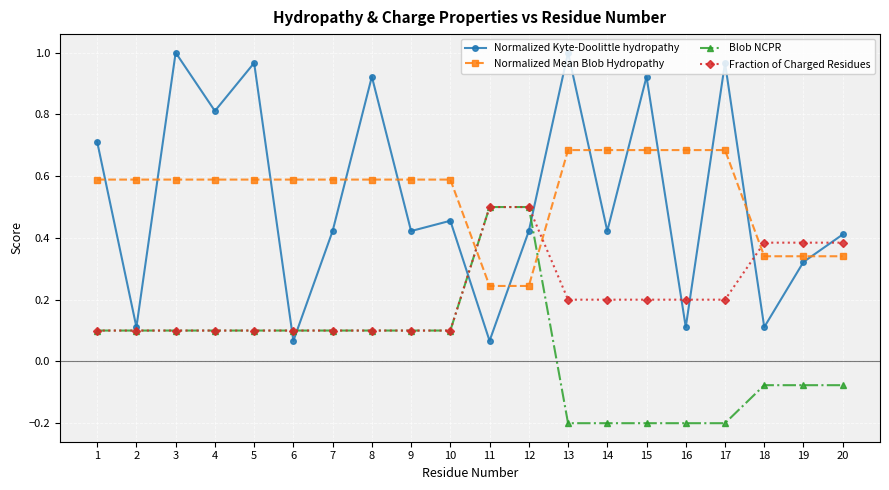

Does the chart have visible grid lines?

Yes